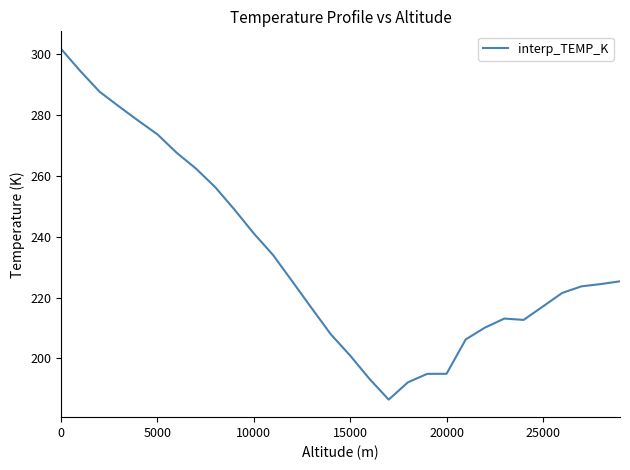

What is the smallest value displayed?

186.5